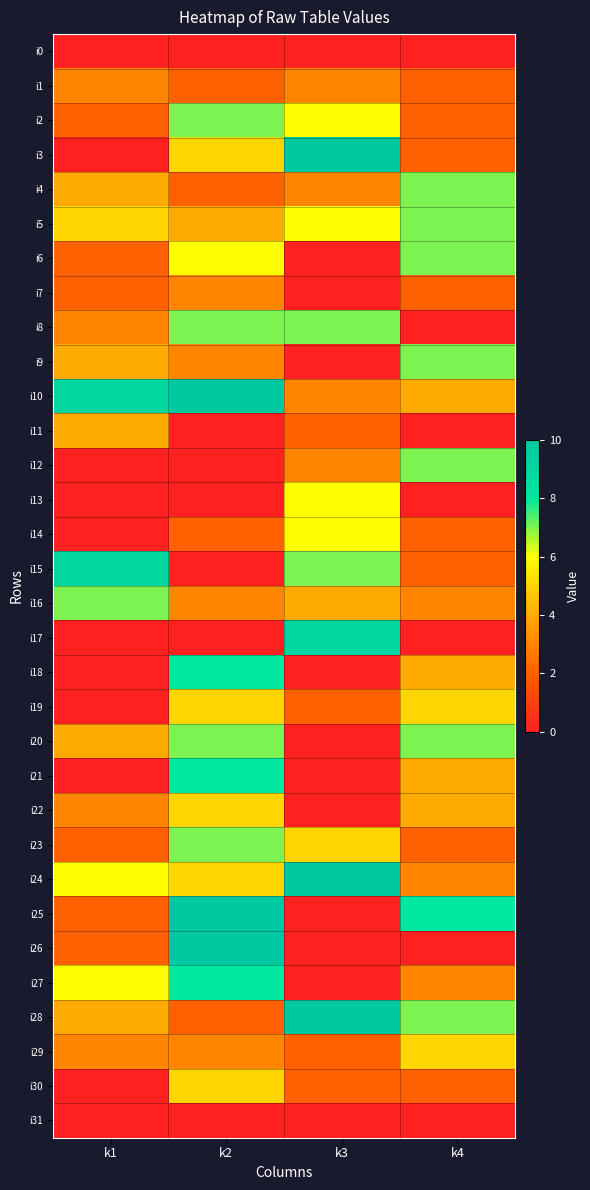

At k1, list the series in order from largest to smallest.

i10, i15, i16, i24, i27, i5, i4, i9, i11, i20, i28, i1, i8, i22, i29, i2, i6, i7, i23, i25, i26, i0, i3, i12, i13, i14, i17, i18, i19, i21, i30, i31